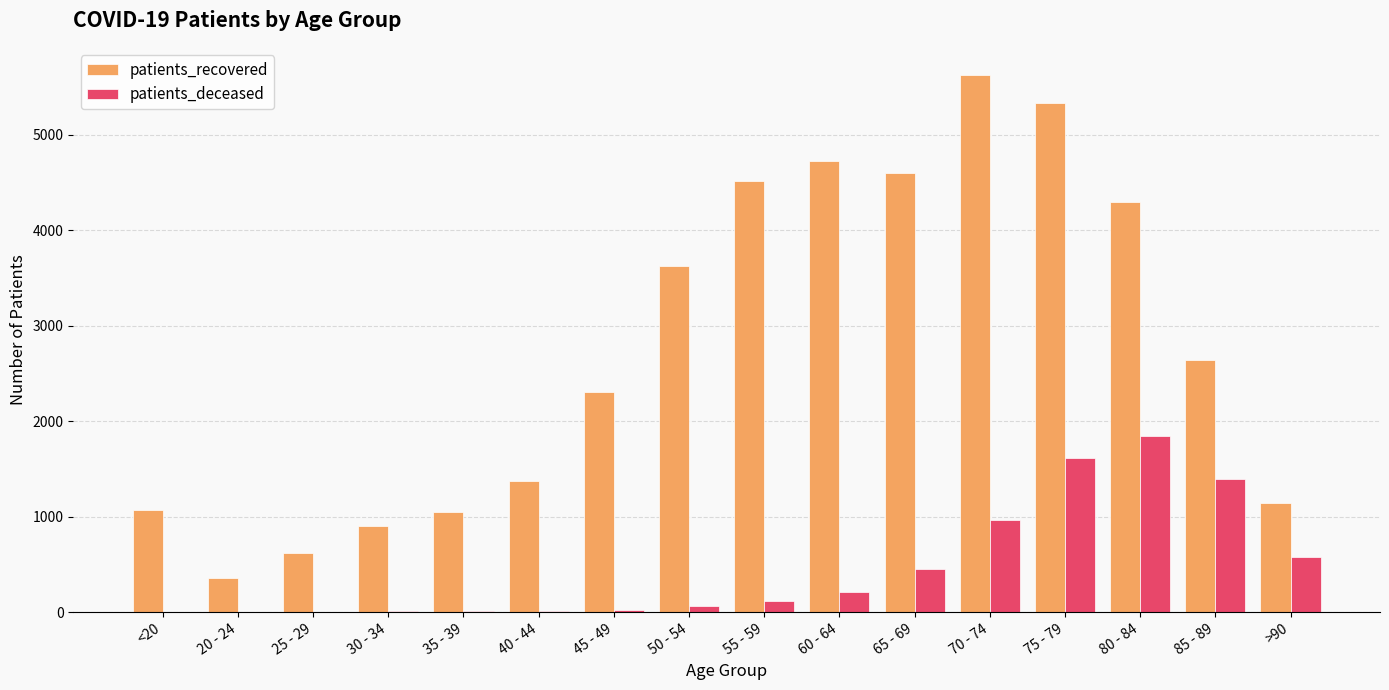

What is the sum of all patients_recovered values?

44168